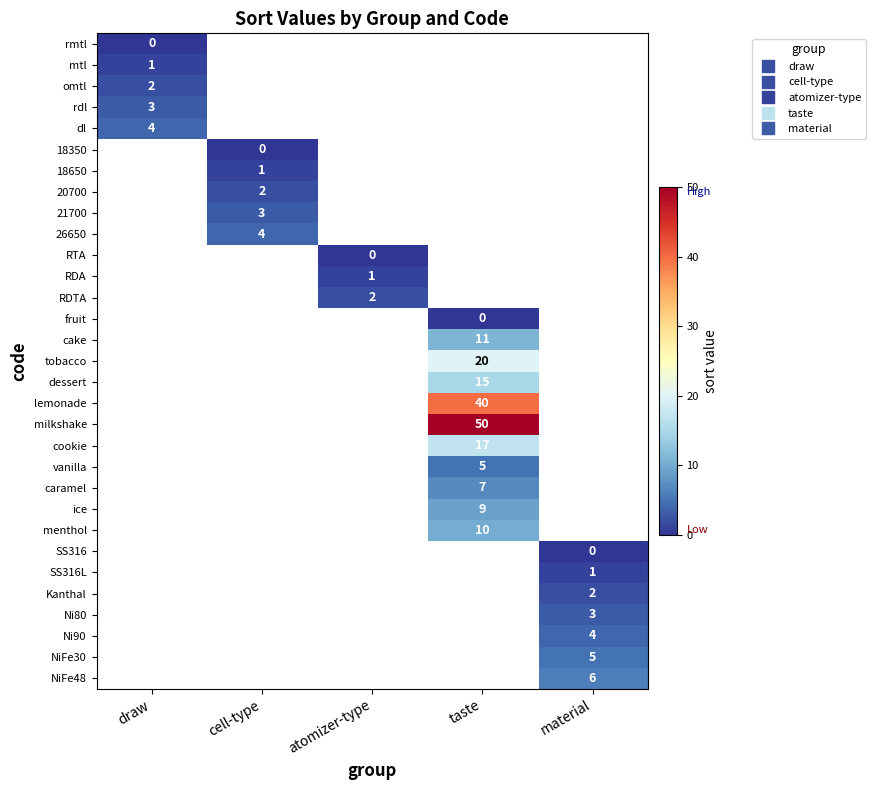

List the series in order of their peak value, lowest first.

rmtl, mtl, omtl, rdl, dl, 18350, 18650, 20700, 21700, 26650, RTA, RDA, RDTA, fruit, cake, tobacco, dessert, lemonade, milkshake, cookie, vanilla, caramel, ice, menthol, SS316, SS316L, Kanthal, Ni80, Ni90, NiFe30, NiFe48